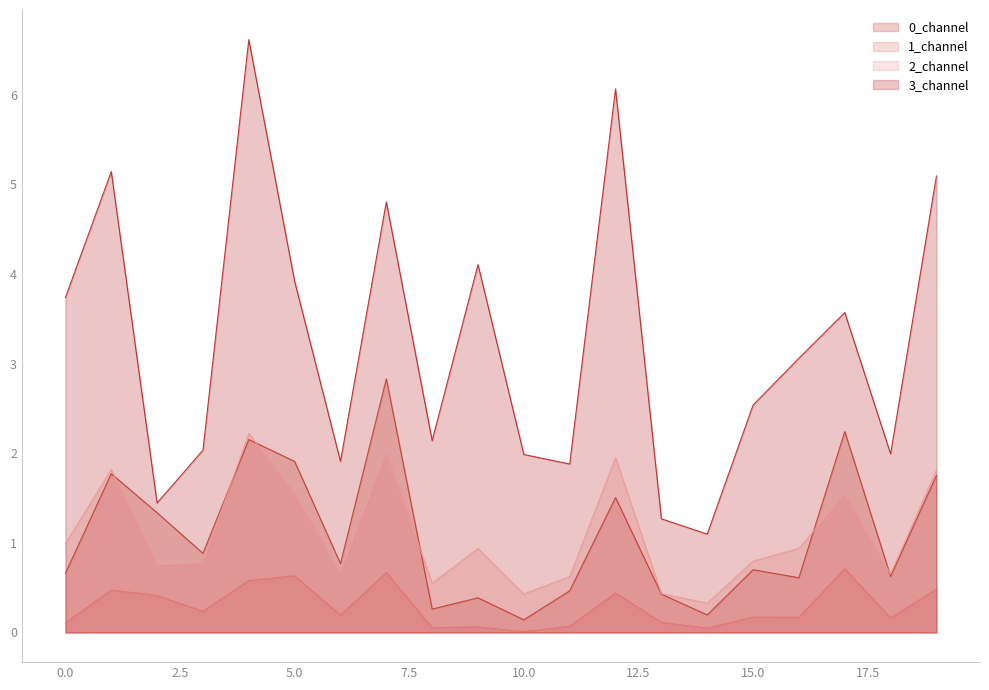

True or false: 1_channel and 2_channel intersect in this chart.

False